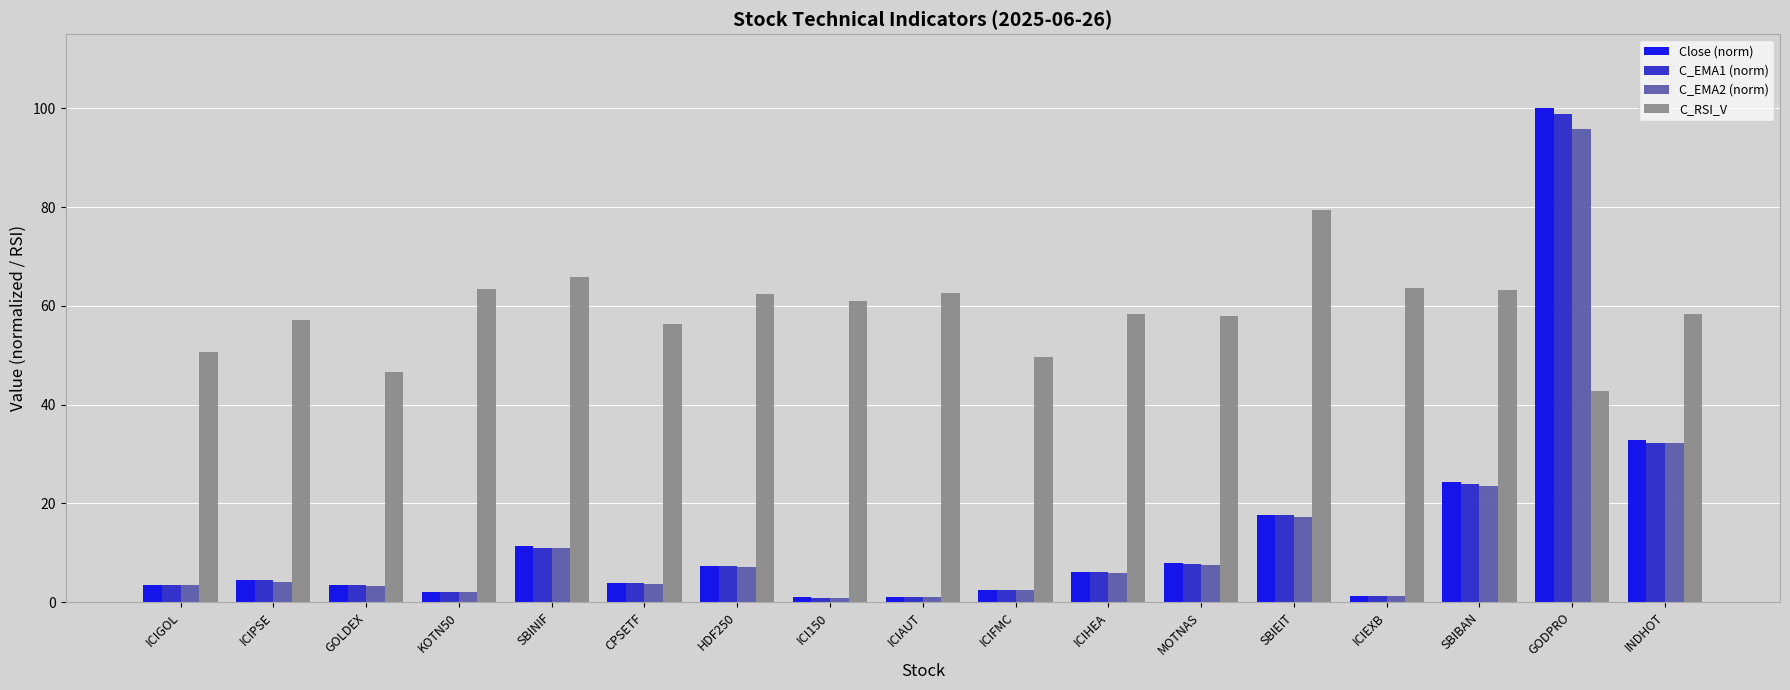

What is the maximum value shown in the chart?

100.0